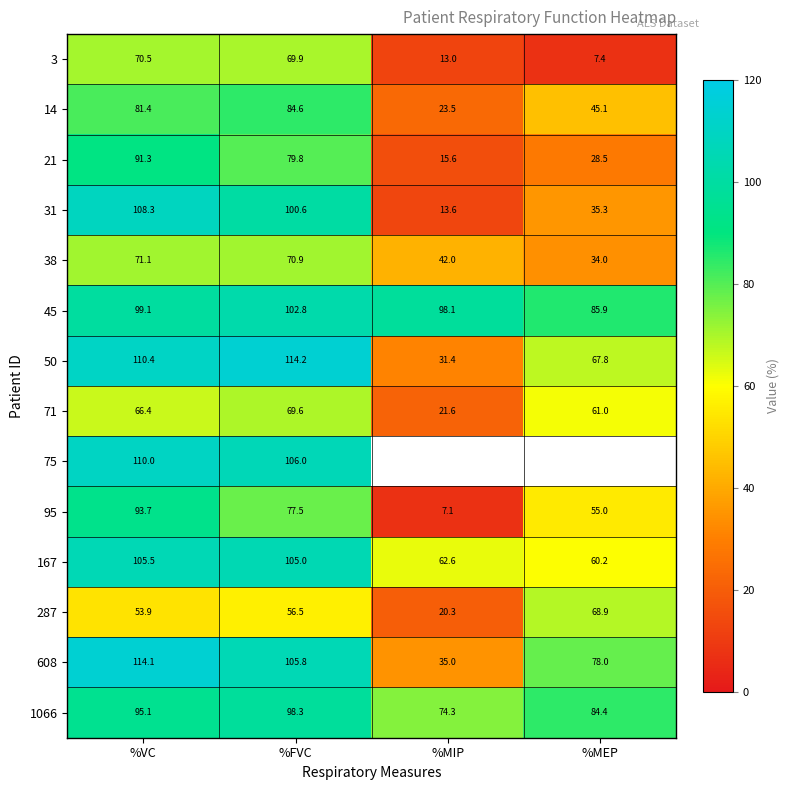

What is the sum of the 1066 values at %MIP and %VC?

169.4